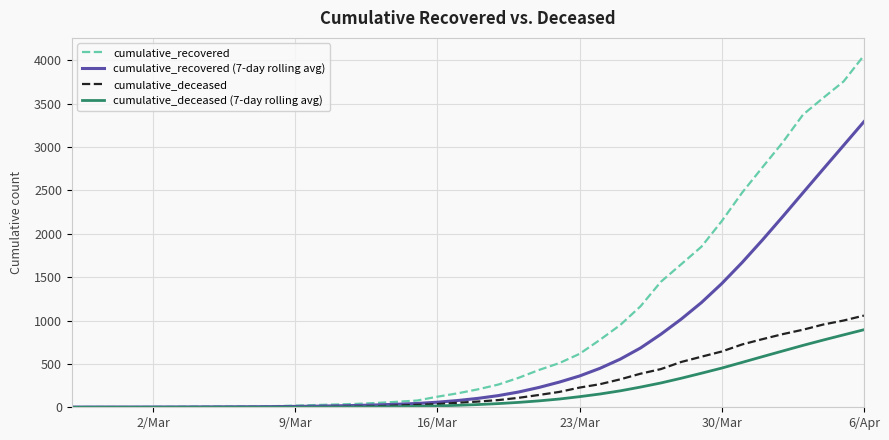

What is the maximum value for cumulative_deceased (7-day rolling avg)?

893.9